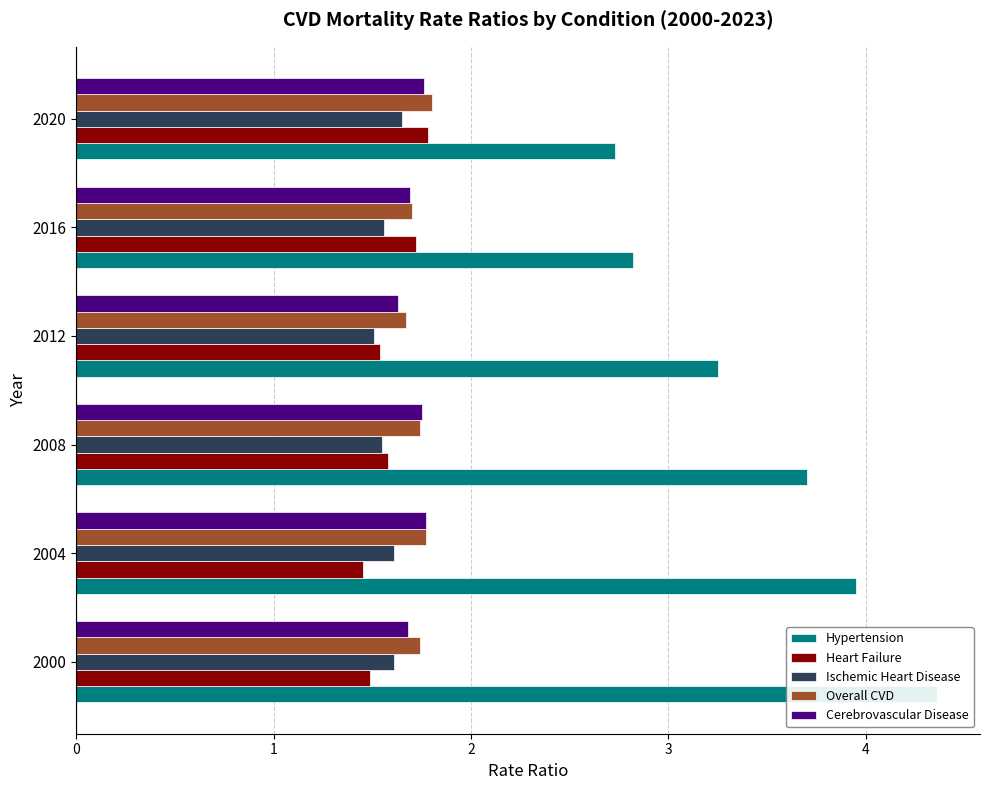

Rank the categories by Overall CVD value from lowest to highest.

3, 4, 0, 2, 1, 5